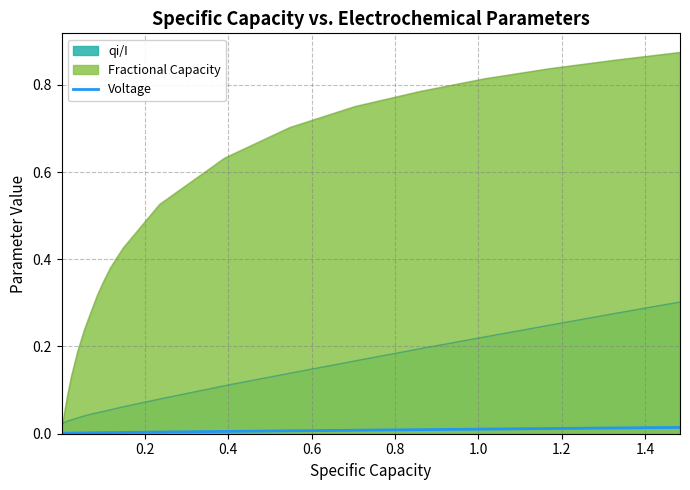

Which series has the widest spread of values?

Fractional Capacity